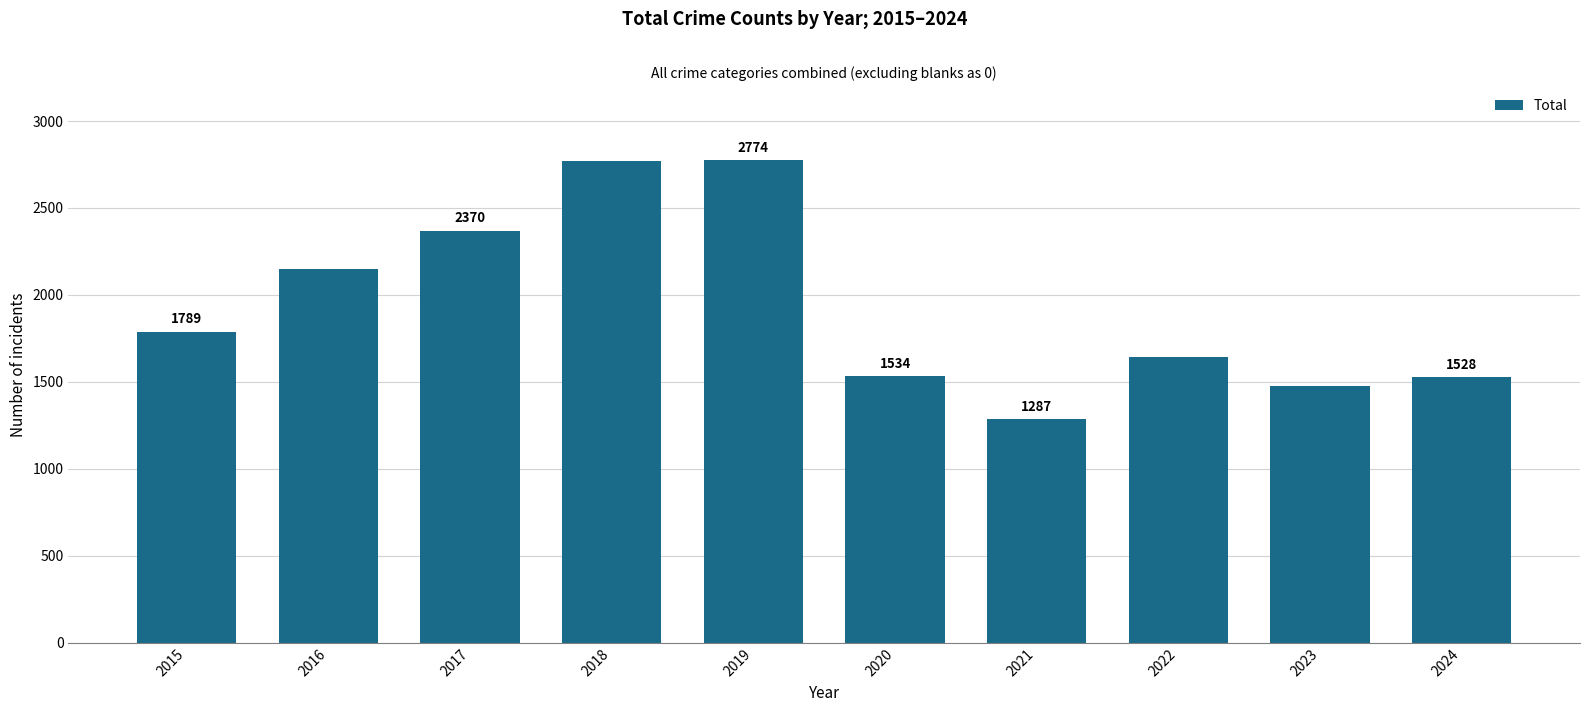

What is the sum of all values?

19321